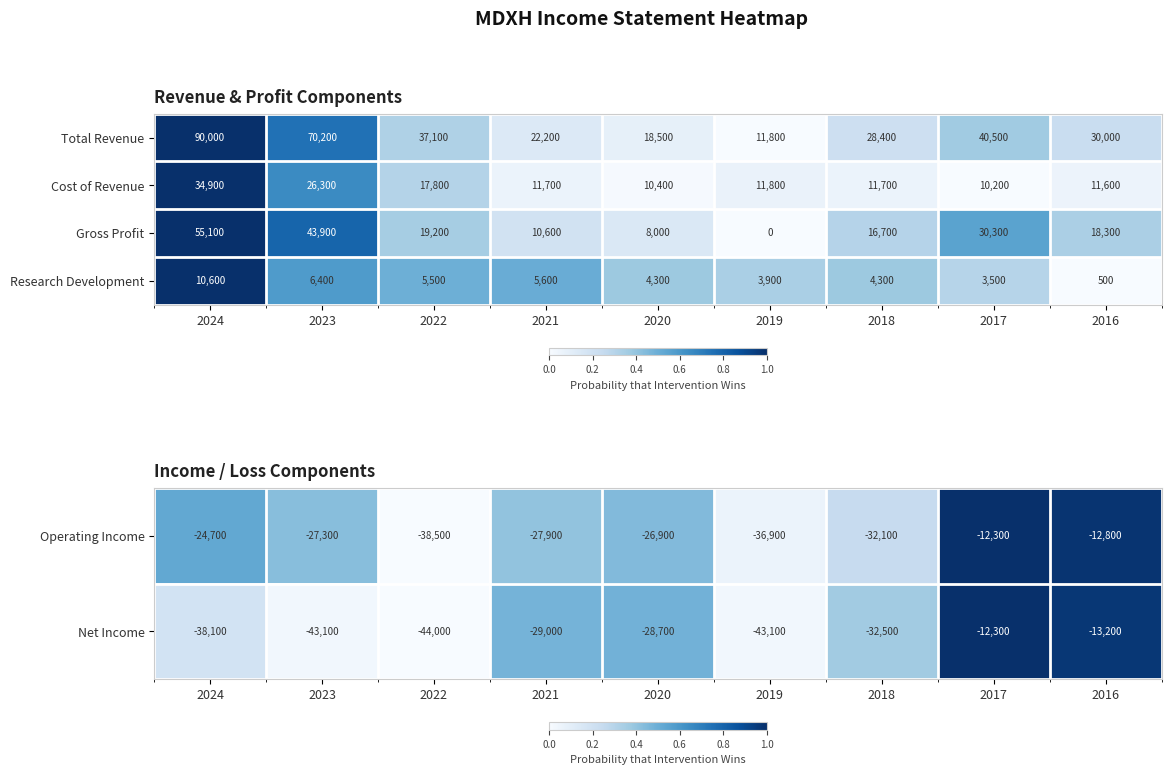

What is the minimum value for Cost of Revenue?

10200